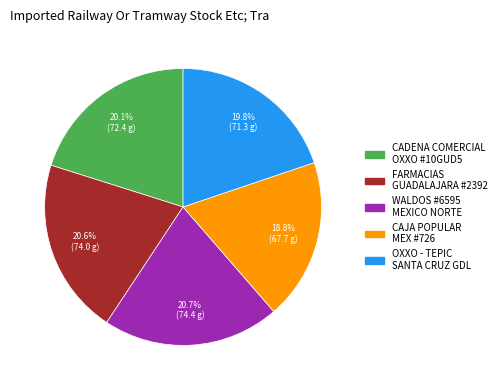

Count the number of slices in the pie.

5